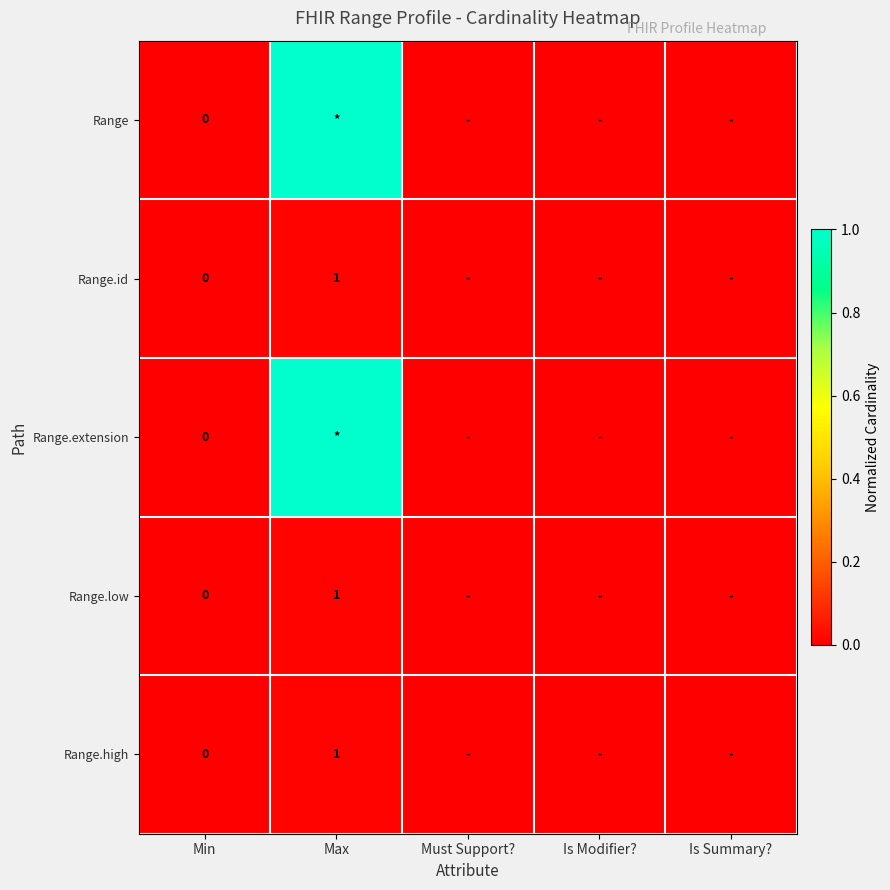

What is the maximum value shown in the chart?

1.0